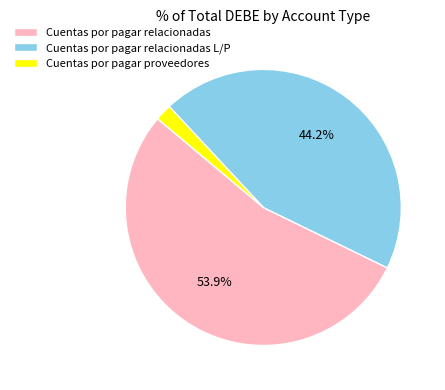

How much of the chart is everything except Cuentas por pagar relacionadas?

46.1%